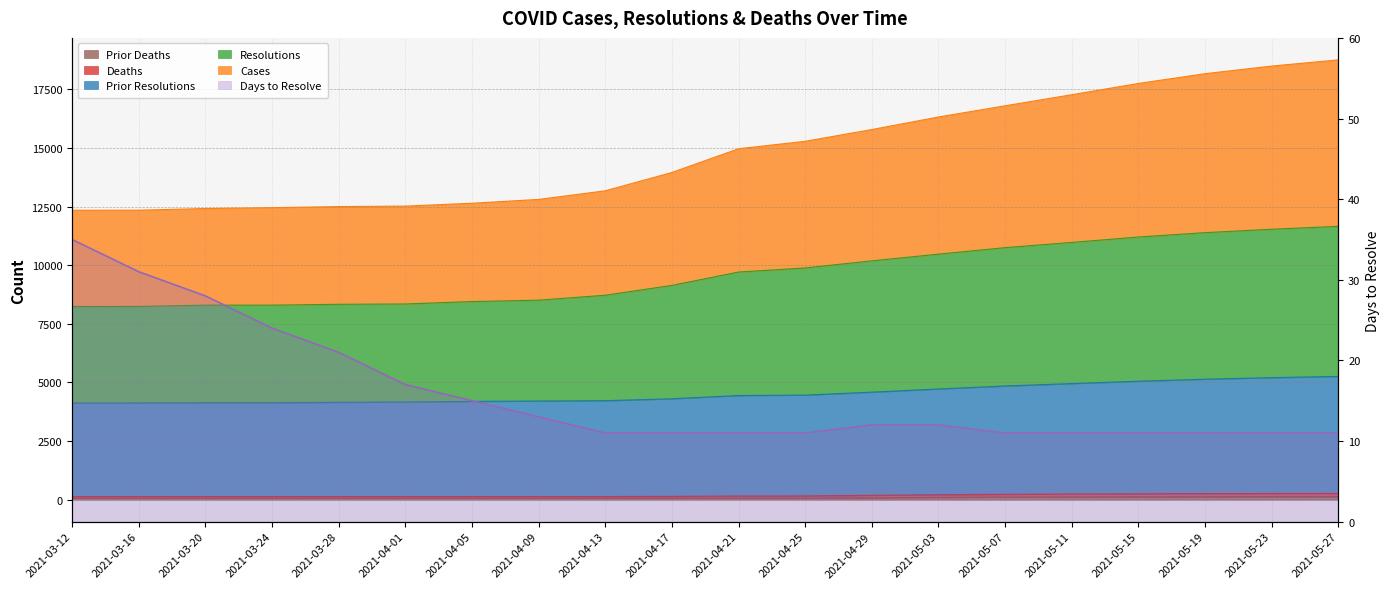

Rank the categories by value from lowest to highest.

2021-04-13, 2021-04-17, 2021-04-21, 2021-04-25, 2021-05-07, 2021-05-11, 2021-05-15, 2021-05-19, 2021-05-23, 2021-05-27, 2021-04-29, 2021-05-03, 2021-04-09, 2021-04-05, 2021-04-01, 2021-03-28, 2021-03-24, 2021-03-20, 2021-03-16, 2021-03-12